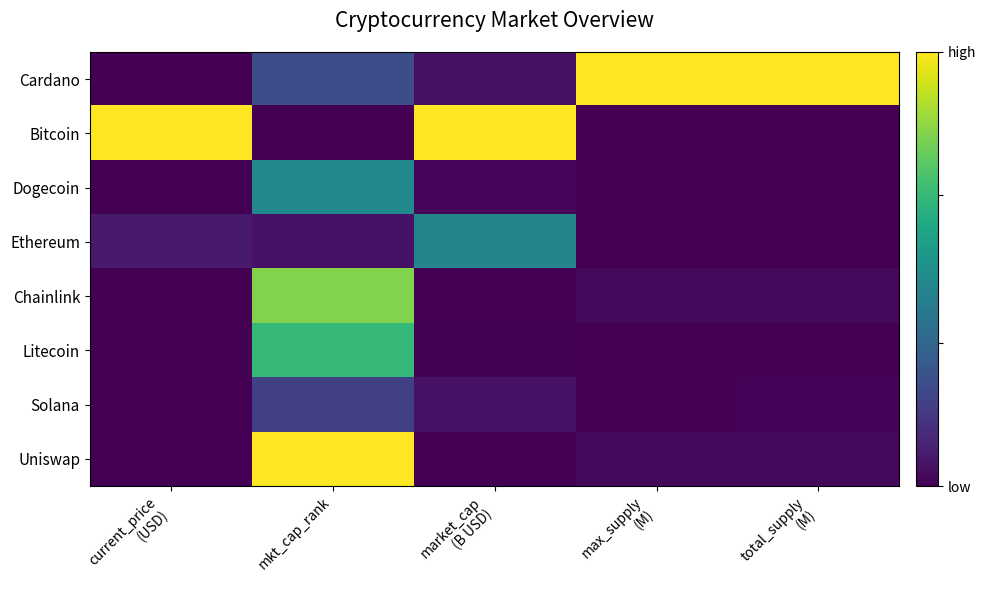

Reading left to right, transcribe all the data shown in this chart.

Cardano: current_price
(USD)=0.0	mkt_cap_rank=0.2	market_cap
(B USD)=0.0	max_supply
(M)=1.0	total_supply
(M)=1.0
Bitcoin: current_price
(USD)=1.0	mkt_cap_rank=0.0	market_cap
(B USD)=1.0	max_supply
(M)=0.0	total_supply
(M)=0.0
Dogecoin: current_price
(USD)=0.0	mkt_cap_rank=0.5	market_cap
(B USD)=0.0	max_supply
(M)=0.0	total_supply
(M)=0.0
Ethereum: current_price
(USD)=0.1	mkt_cap_rank=0.0	market_cap
(B USD)=0.5	max_supply
(M)=0.0	total_supply
(M)=0.0
Chainlink: current_price
(USD)=0.0	mkt_cap_rank=0.8	market_cap
(B USD)=0.0	max_supply
(M)=0.0	total_supply
(M)=0.0
Litecoin: current_price
(USD)=0.0	mkt_cap_rank=0.7	market_cap
(B USD)=0.0	max_supply
(M)=0.0	total_supply
(M)=0.0
Solana: current_price
(USD)=0.0	mkt_cap_rank=0.2	market_cap
(B USD)=0.0	max_supply
(M)=0.0	total_supply
(M)=0.0
Uniswap: current_price
(USD)=0.0	mkt_cap_rank=1.0	market_cap
(B USD)=0.0	max_supply
(M)=0.0	total_supply
(M)=0.0